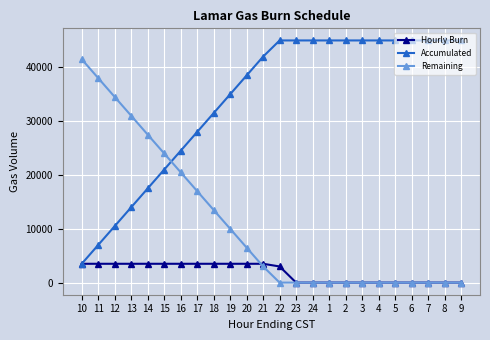

What is the highest value of the Hourly Burn series?

3500